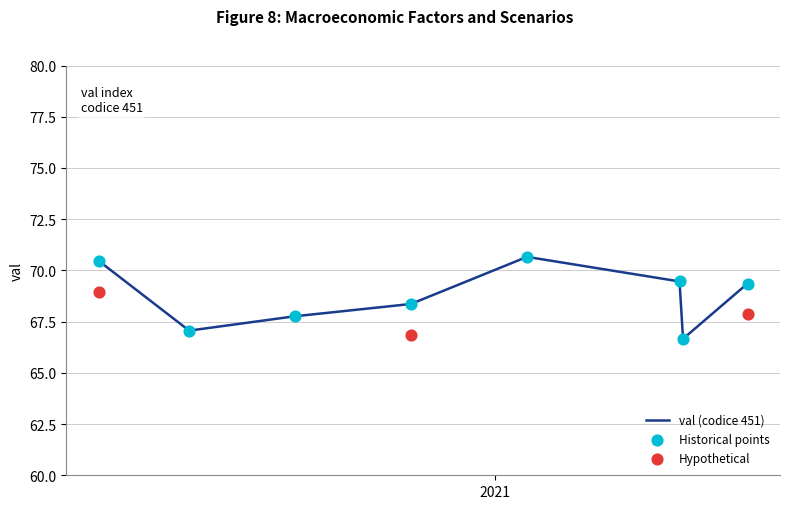

What is the change in value from 2021-06-10 to 2021-08-04?

+2.7